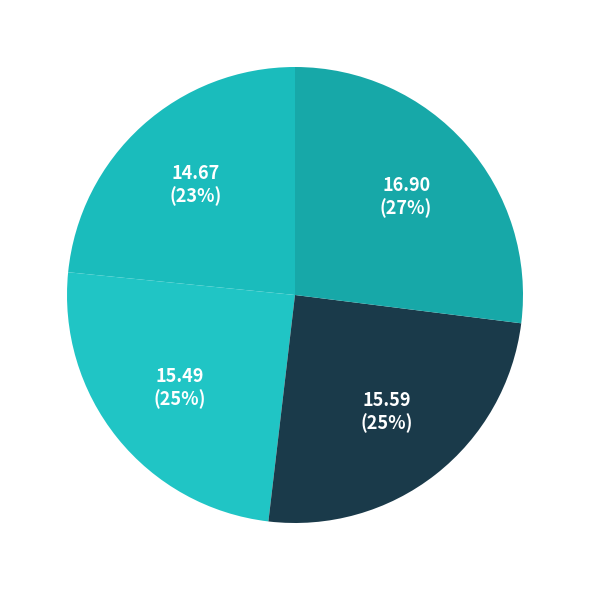

How many slices are in this pie chart?

4